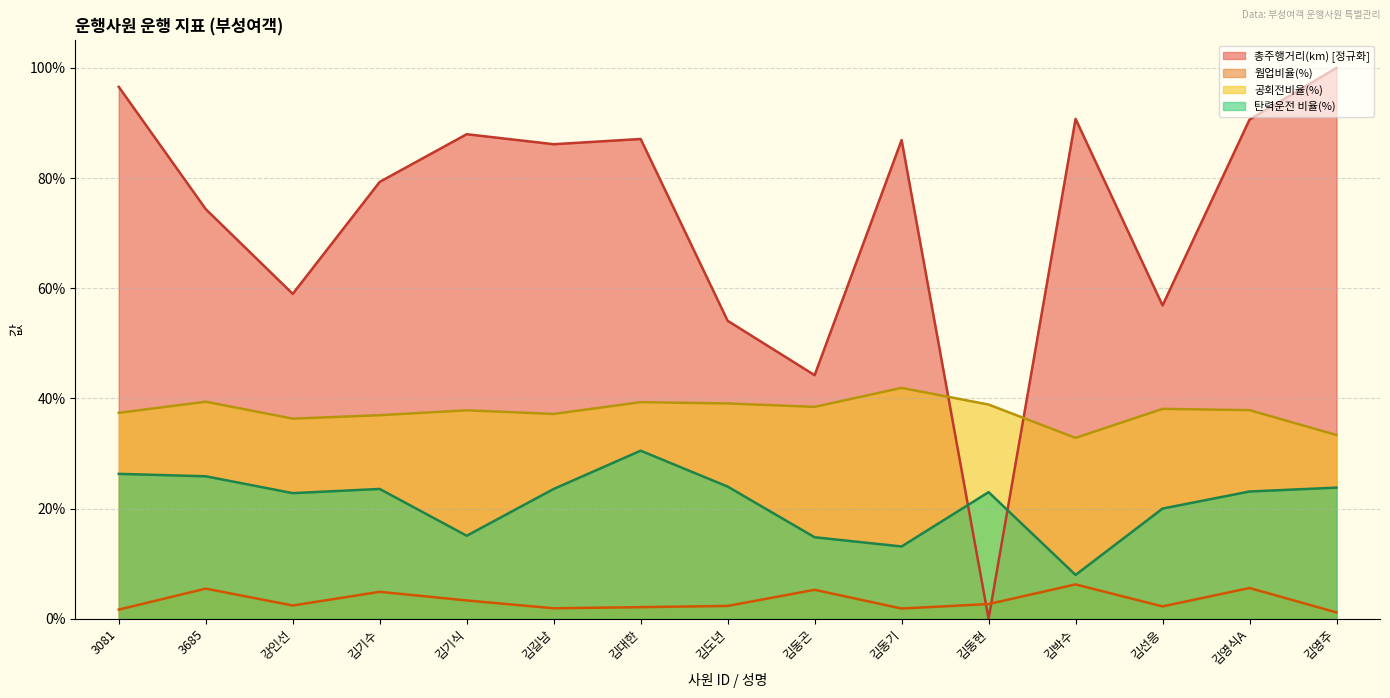

The value of 탄력운전 비율(%) at 3081 is 0.3. True or false?

True